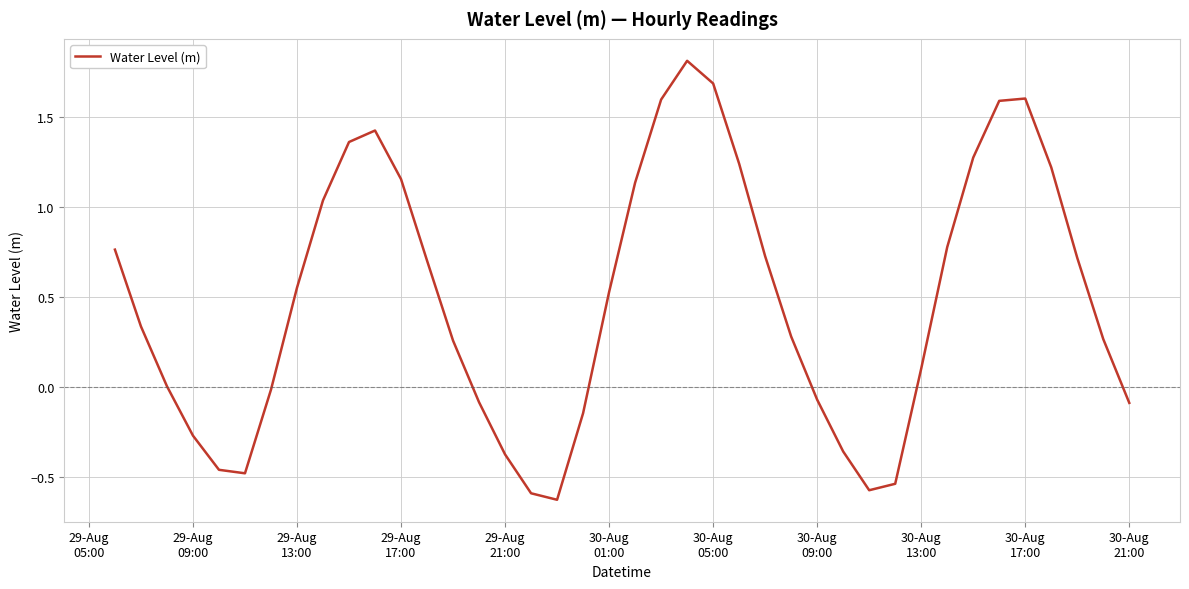

How many interior local valleys (lower than both neighbors) does the data have?

3